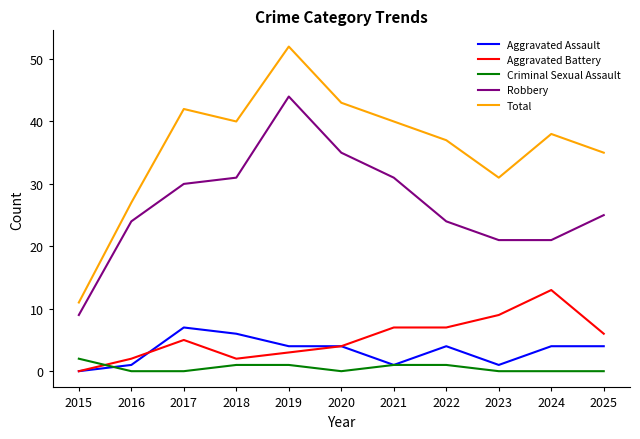

True or false: Robbery has a value of 64 at 2019.

False